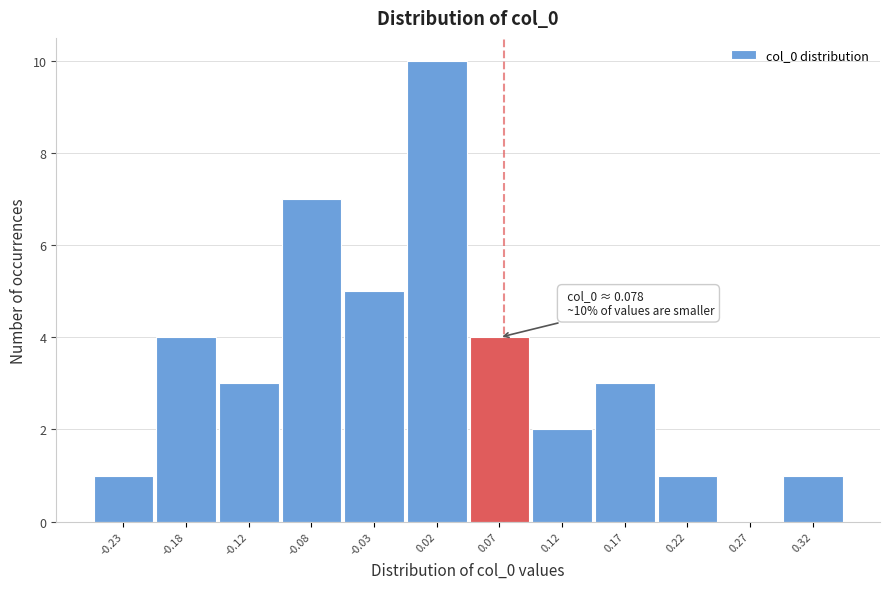

Over which range of the x-axis is the bar tallest?

0.00 to 0.05